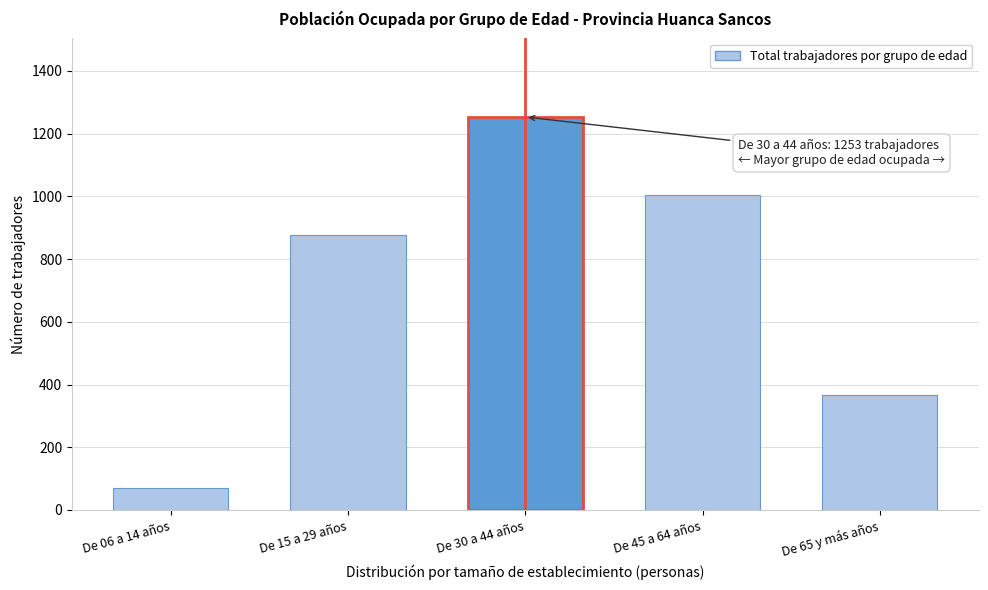

Reading left to right, extract all data points from this chart.

De 06 a 14 años=70	De 15 a 29 años=878	De 30 a 44 años=1253	De 45 a 64 años=1004	De 65 y más años=368